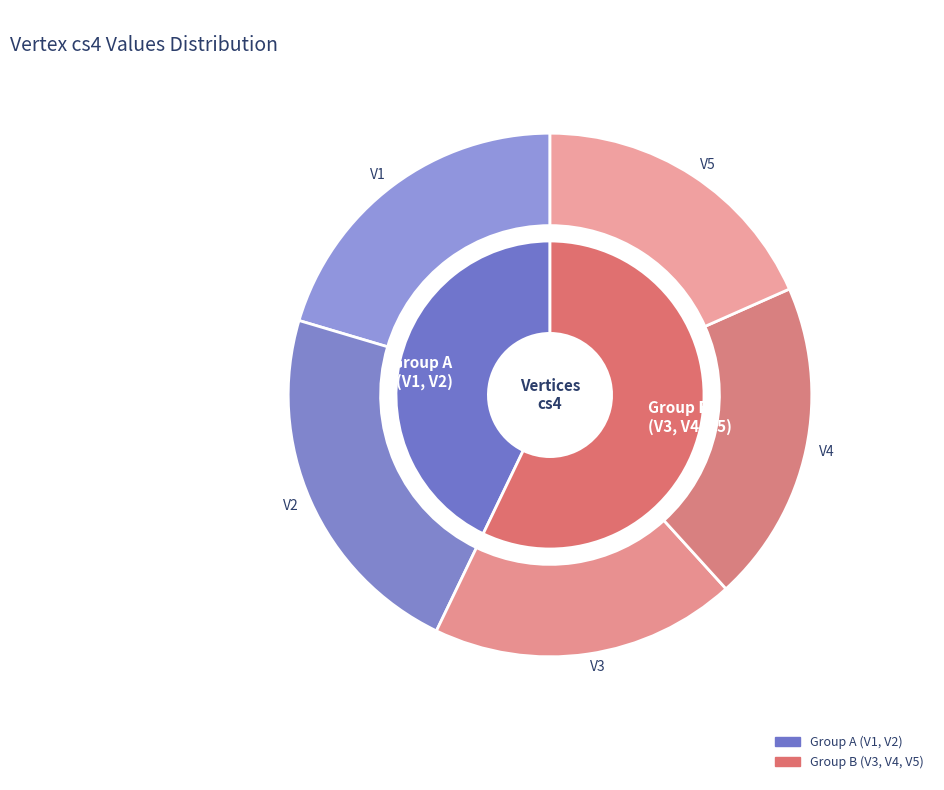

Which slice is the largest?

V2